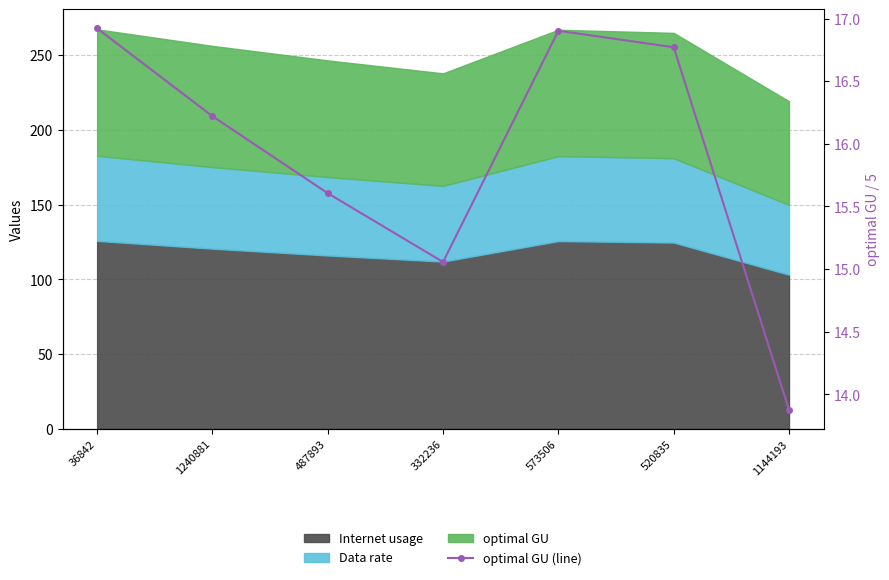

At which label is the value closest to 15?

332236